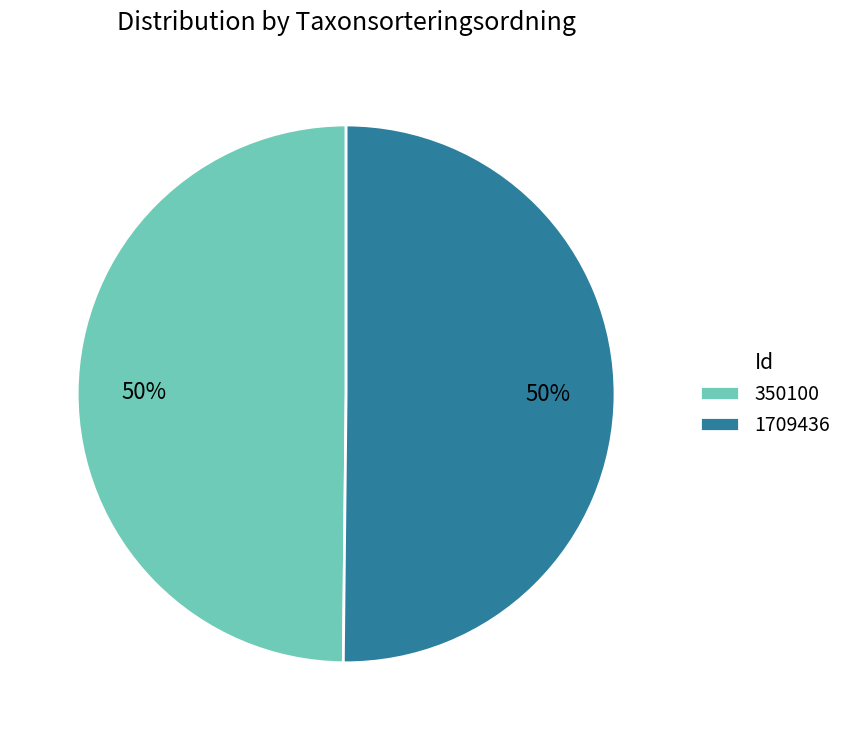

What percentage is the 1709436 slice, to the nearest percent?

50%